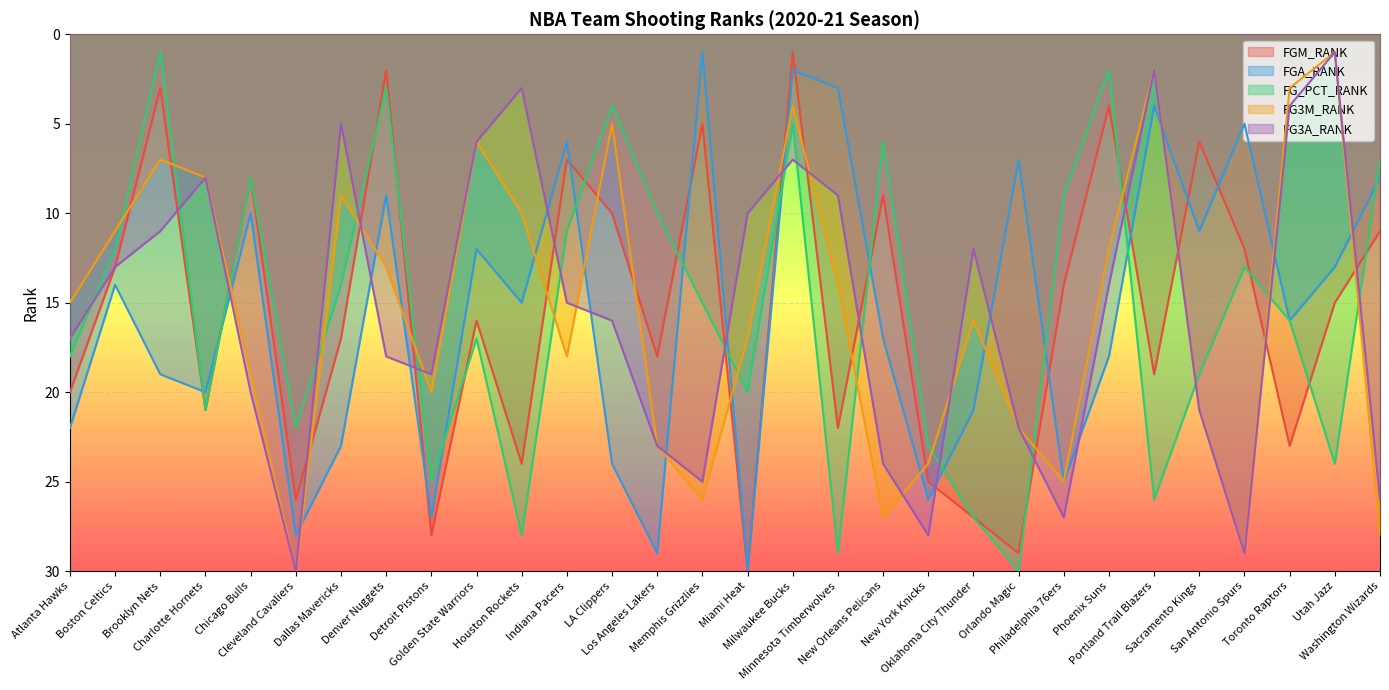

Which series has the largest total across all categories?

FGM_RANK